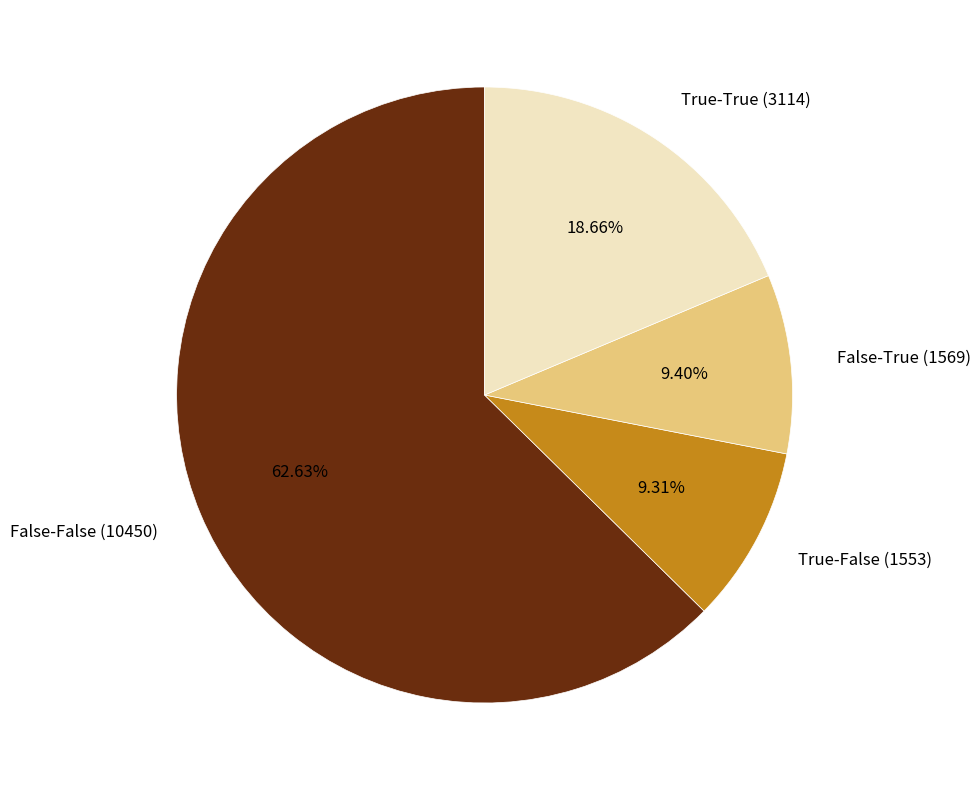

What percentage is the True-True (3114) slice, to the nearest percent?

19%